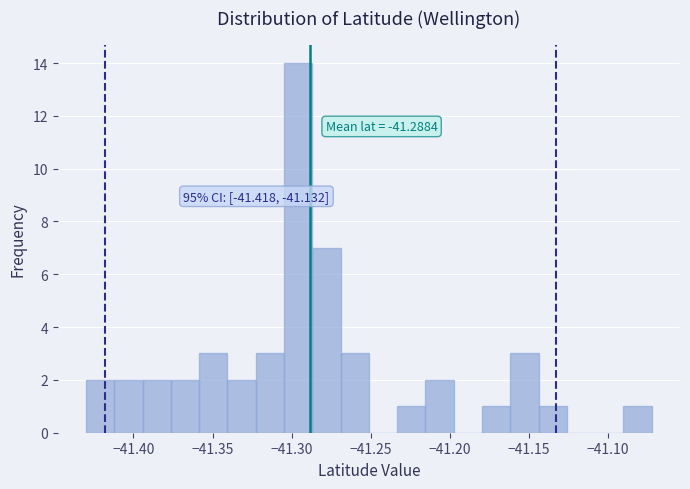

Around what value on the x-axis is the tallest bar? Give the approximate position of its centre, as read against the axis.

-41.295